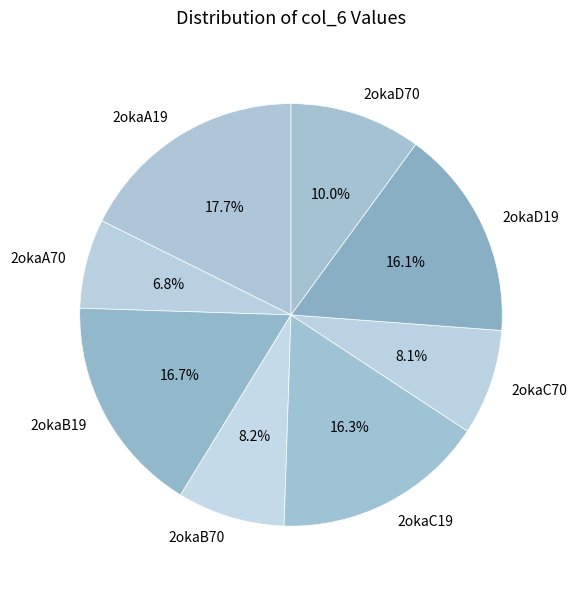

To the nearest percent, what is the difference between the largest and smallest slice percentages?

11%